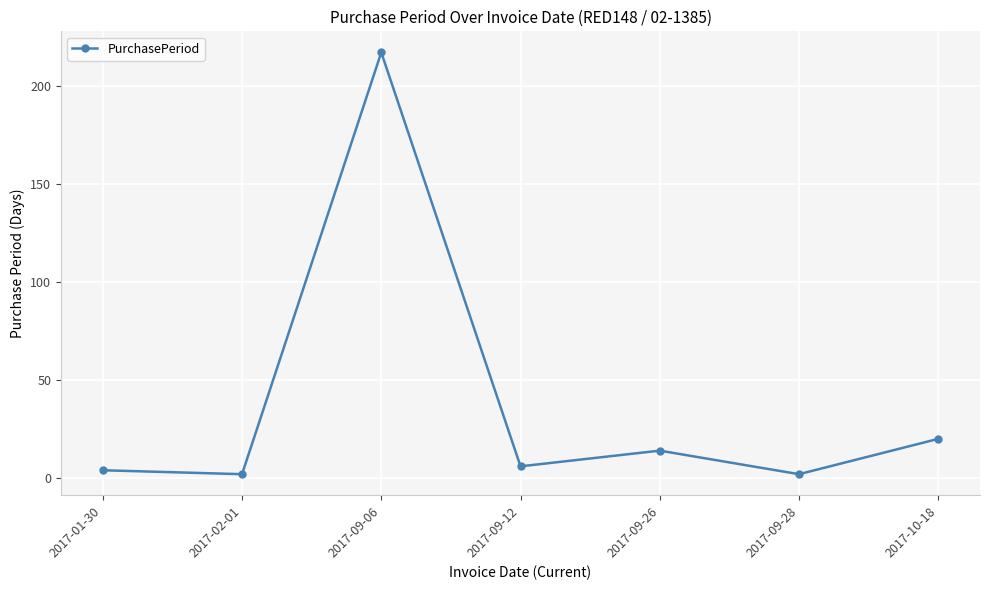

How many distinct data groups are displayed?

1